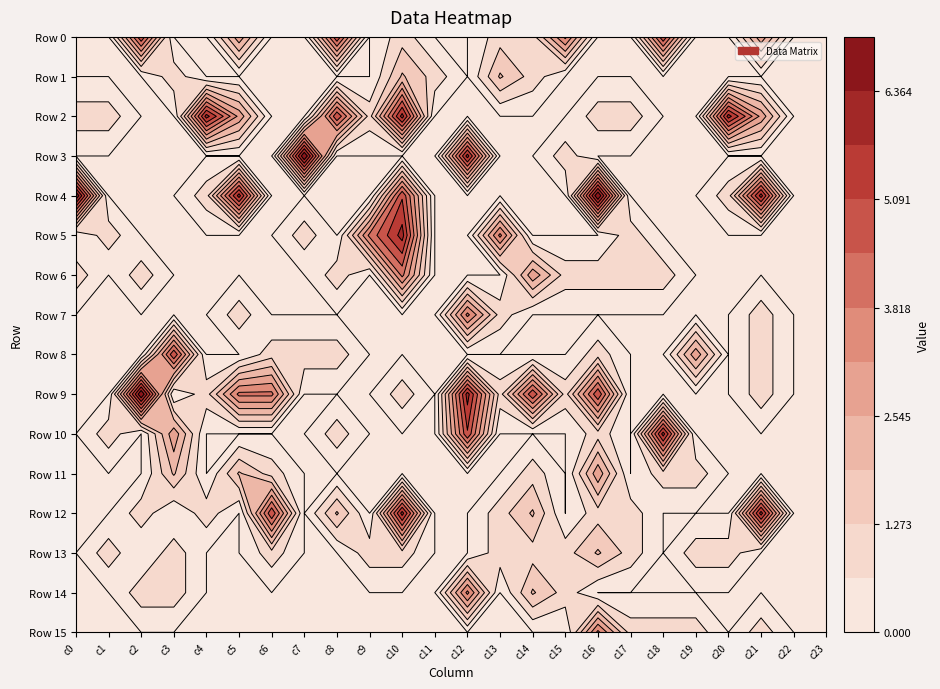

What is the average value of the Row 8 series?

1